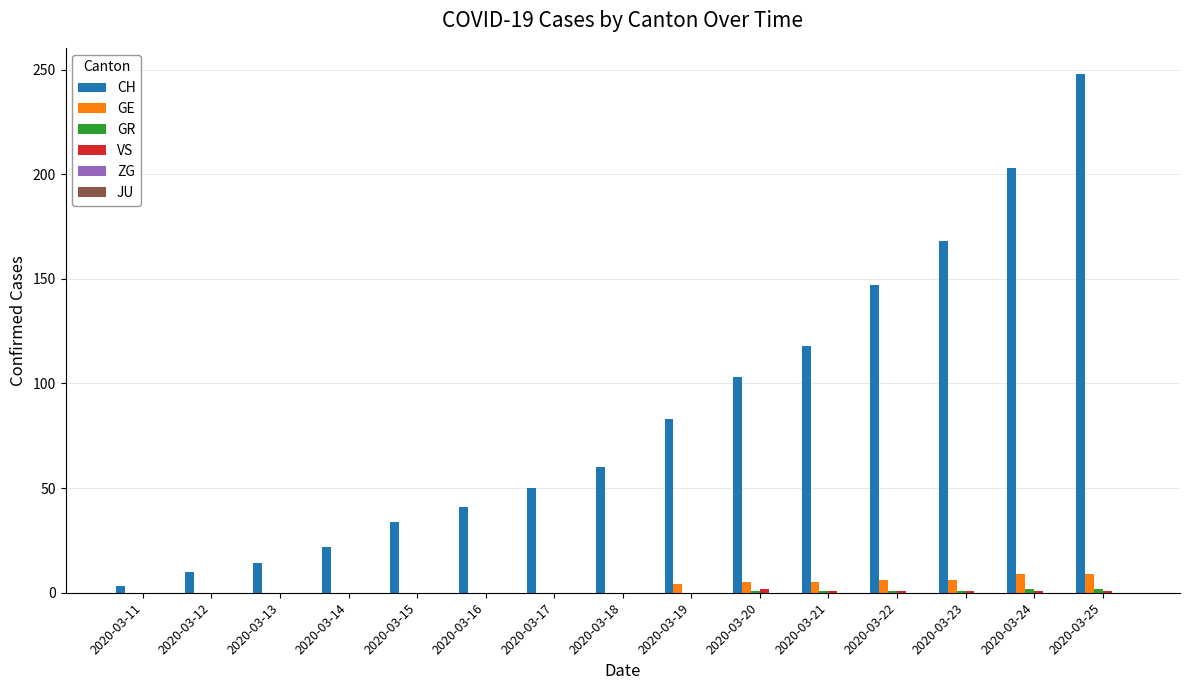

What is the maximum value shown in the chart?

248